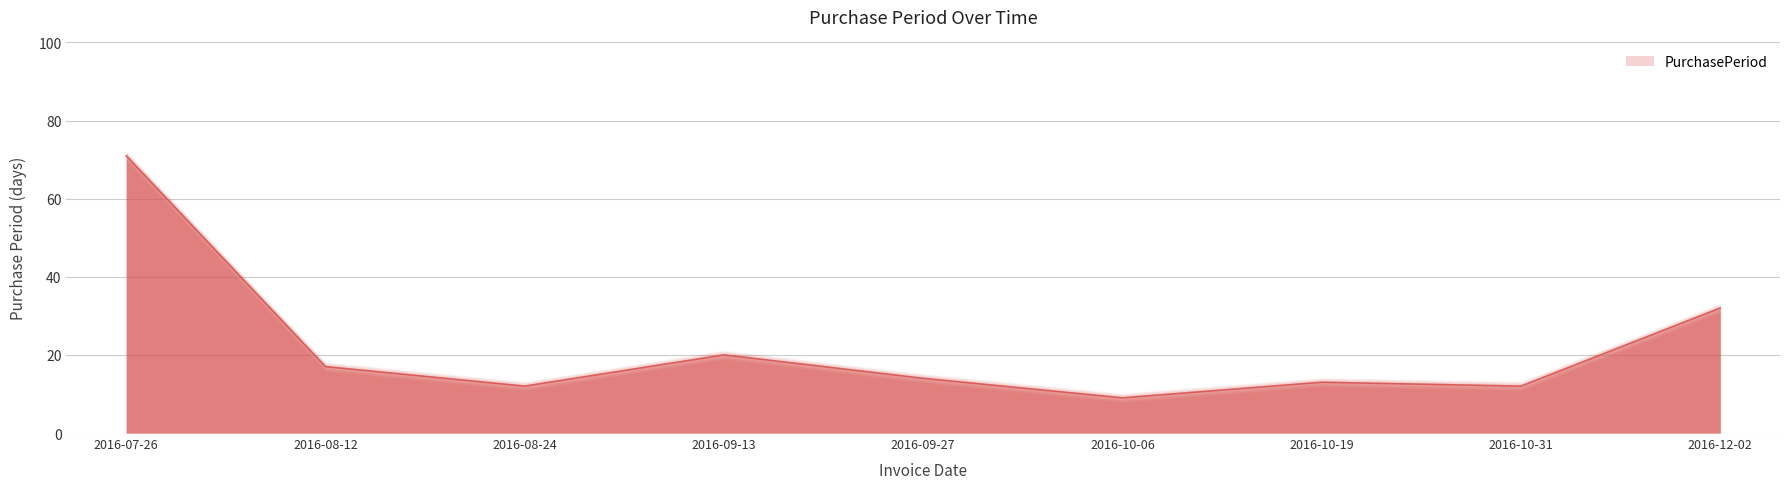

Reading right to left, transcribe all the data shown in this chart.

32	12	13	9	14	20	12	17	71